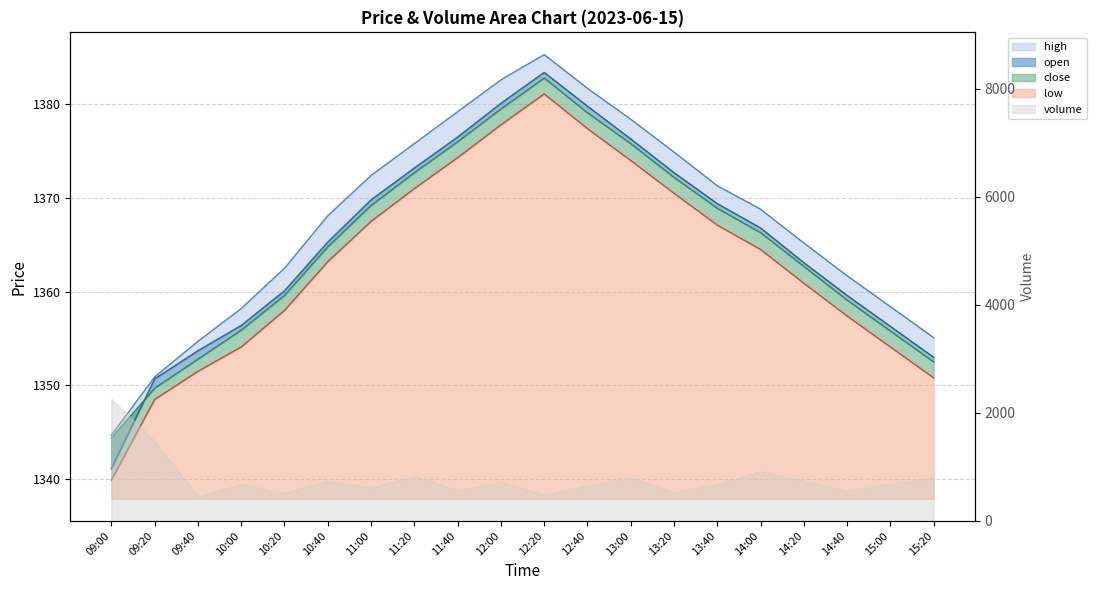

True or false: high and low intersect in this chart.

False